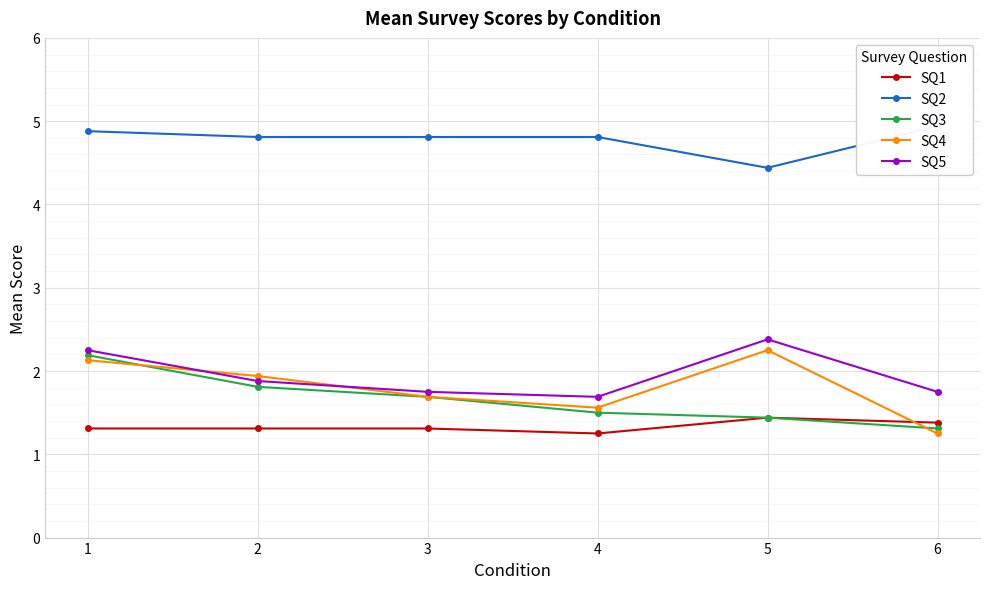

Reading left to right, extract all data points from this chart.

SQ1: 1=1.3	2=1.3	3=1.3	4=1.2	5=1.4	6=1.4
SQ2: 1=4.9	2=4.8	3=4.8	4=4.8	5=4.4	6=4.9
SQ3: 1=2.2	2=1.8	3=1.7	4=1.5	5=1.4	6=1.3
SQ4: 1=2.1	2=1.9	3=1.7	4=1.6	5=2.2	6=1.2
SQ5: 1=2.2	2=1.9	3=1.8	4=1.7	5=2.4	6=1.8